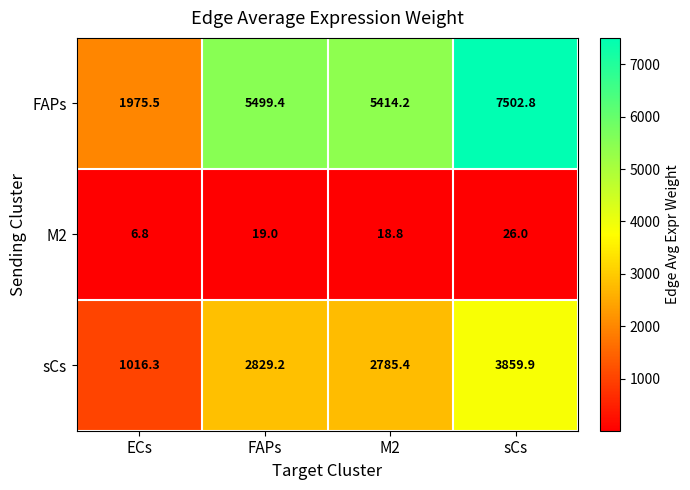

The value of FAPs at sCs is 9824.3. True or false?

False